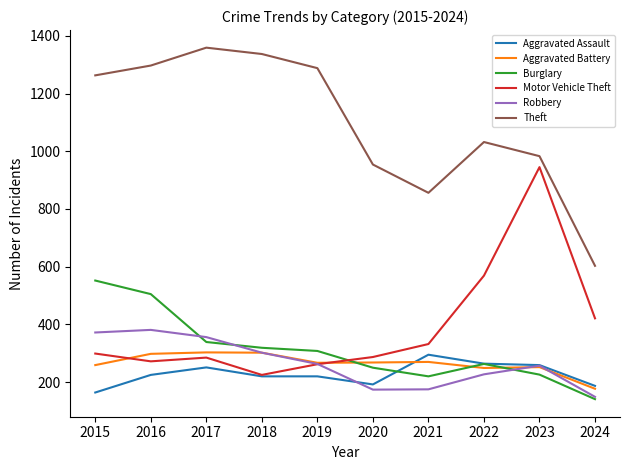

What is the total value across all series at 2018?

2705